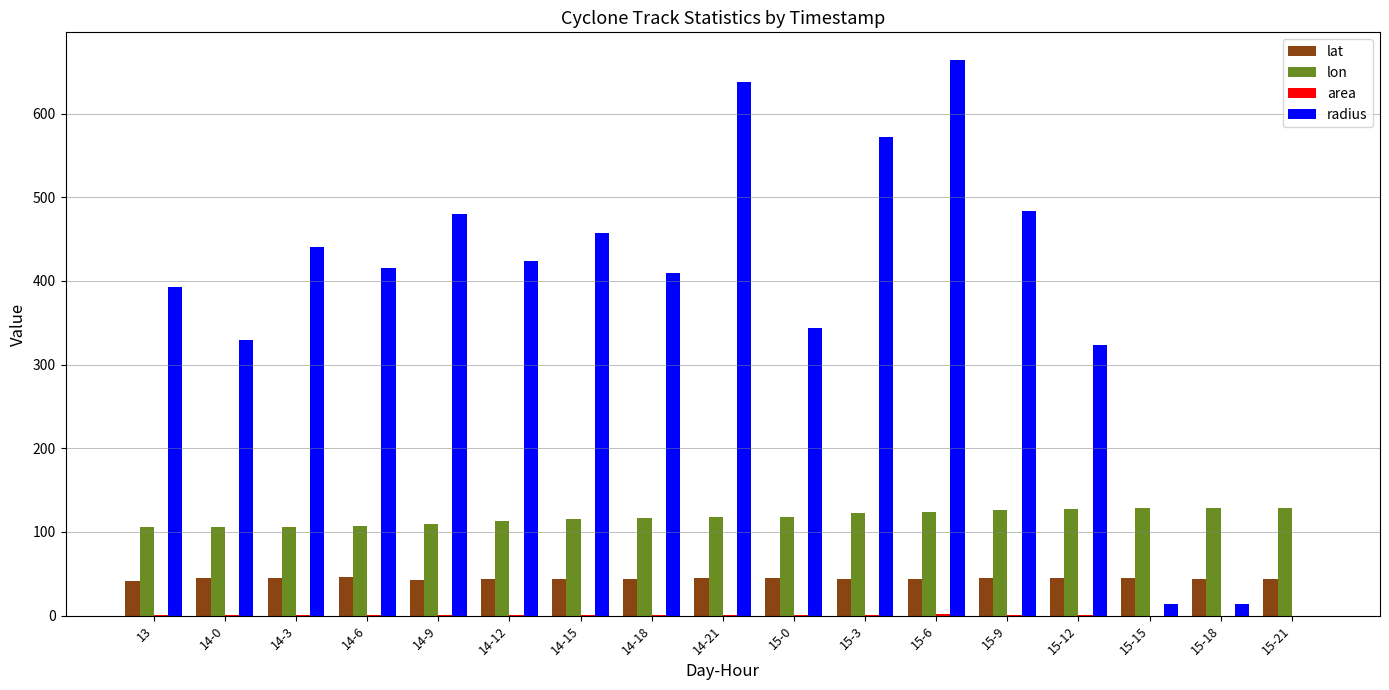

How many data points in radius are above 415?

9